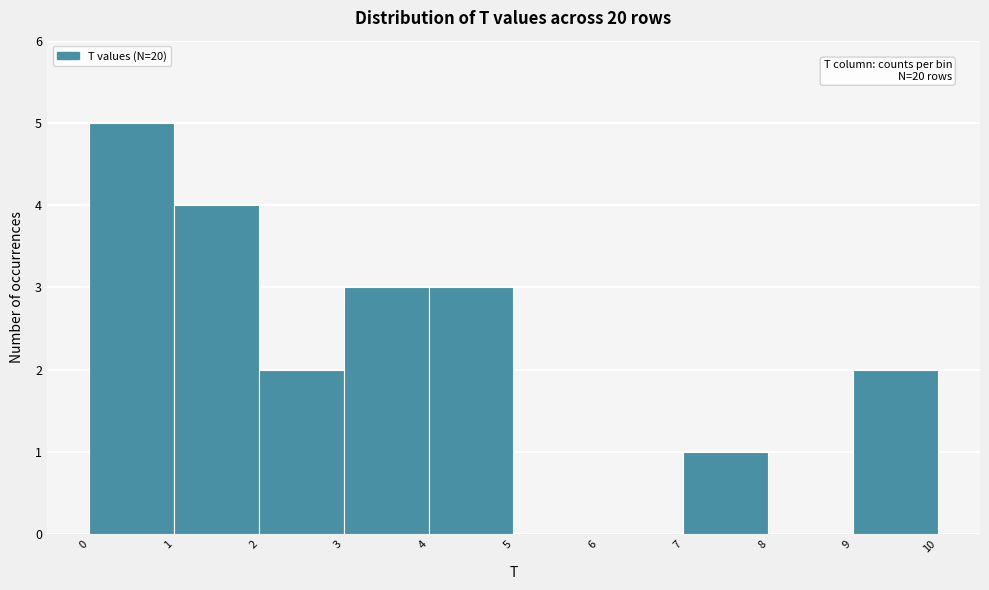

Which range on the x-axis has the tallest bar?

0 to 1